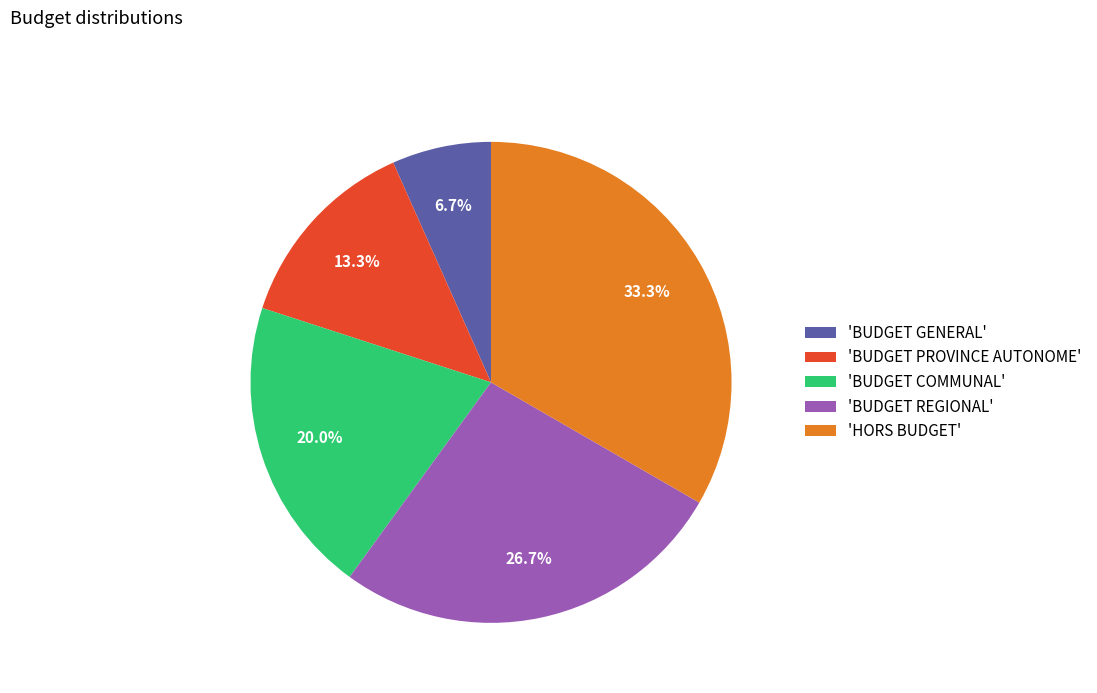

Is there any slice that represents more than half of the pie?

No